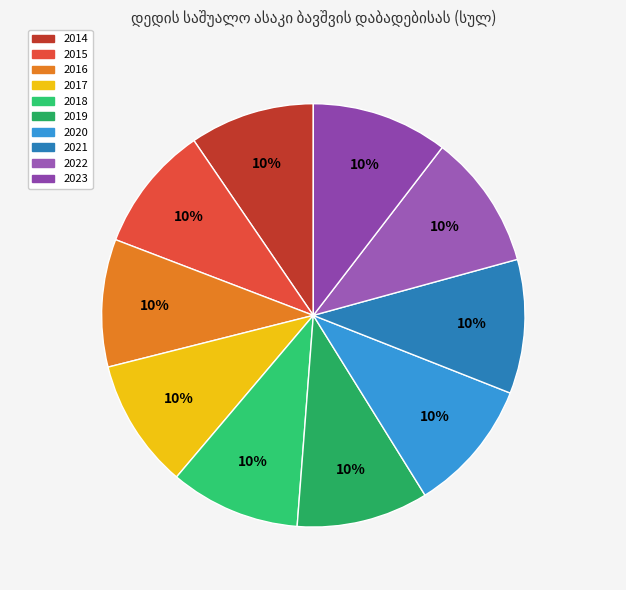

Which category has the biggest portion of the pie?

2023